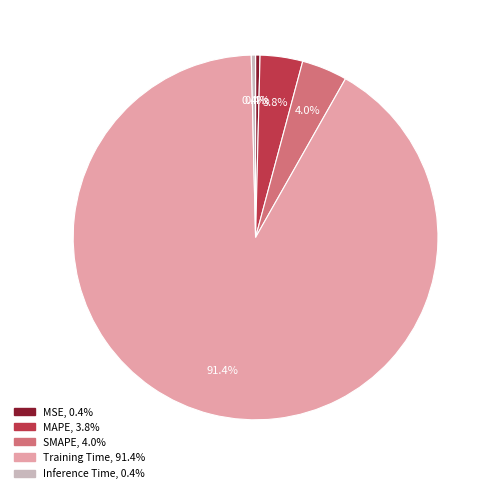

What is the total percentage of Training Time and MSE?

91.8%